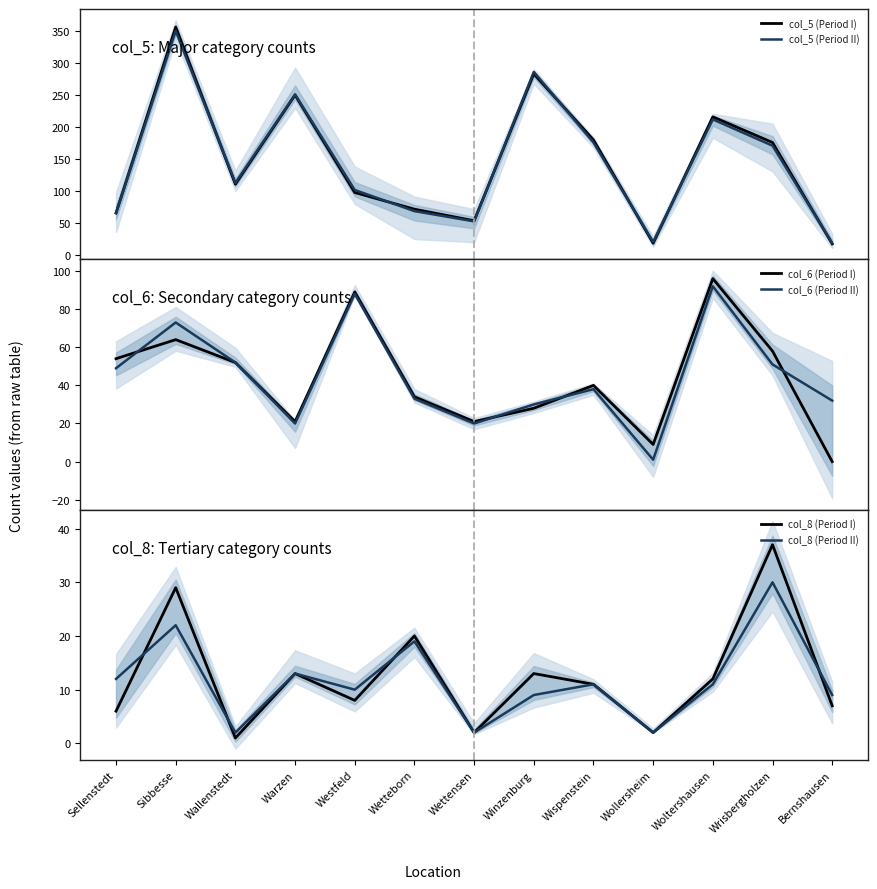

Count the number of data series in this chart.

6